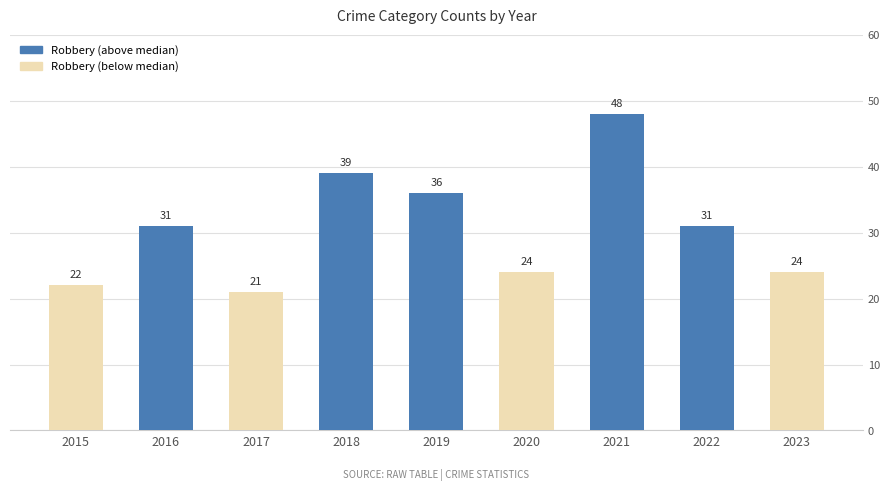

Reading left to right, what are all the values shown in this chart?

22	31	21	39	36	24	48	31	24